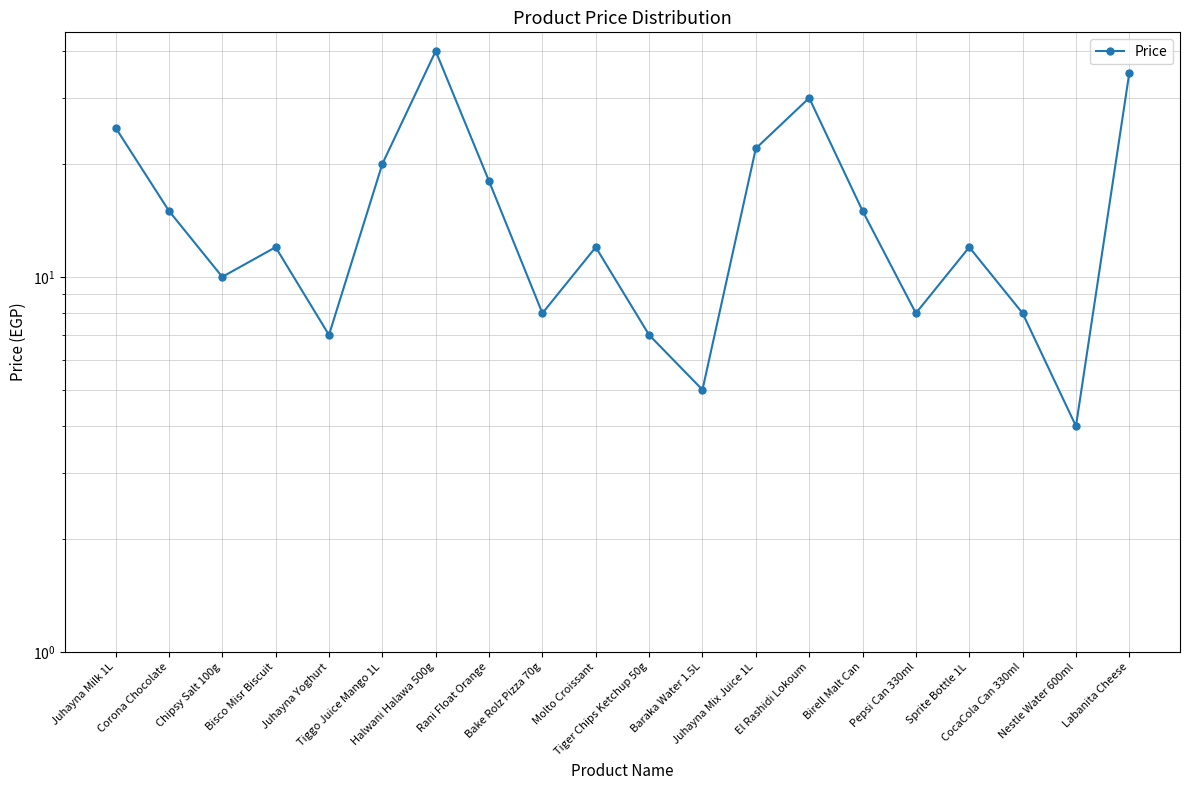

Count the number of data series in this chart.

1